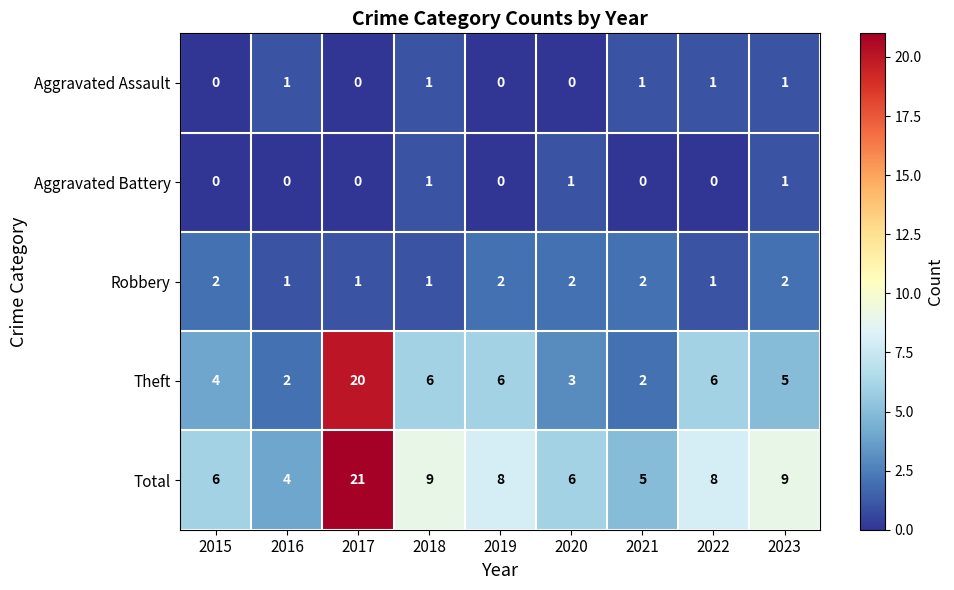

True or false: Robbery has a value of 0 at 2017.

False